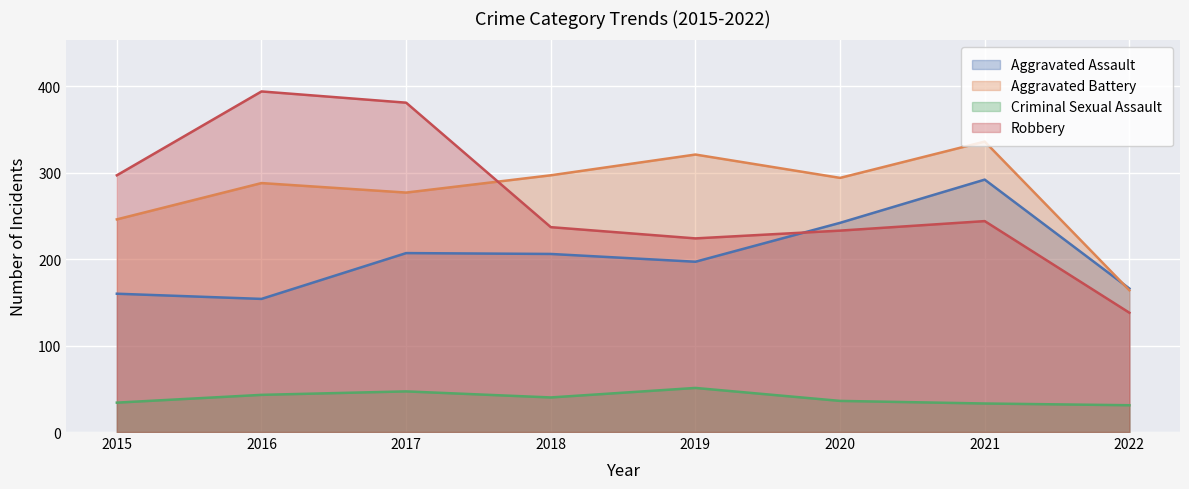

What is the highest value of the Robbery series?

394